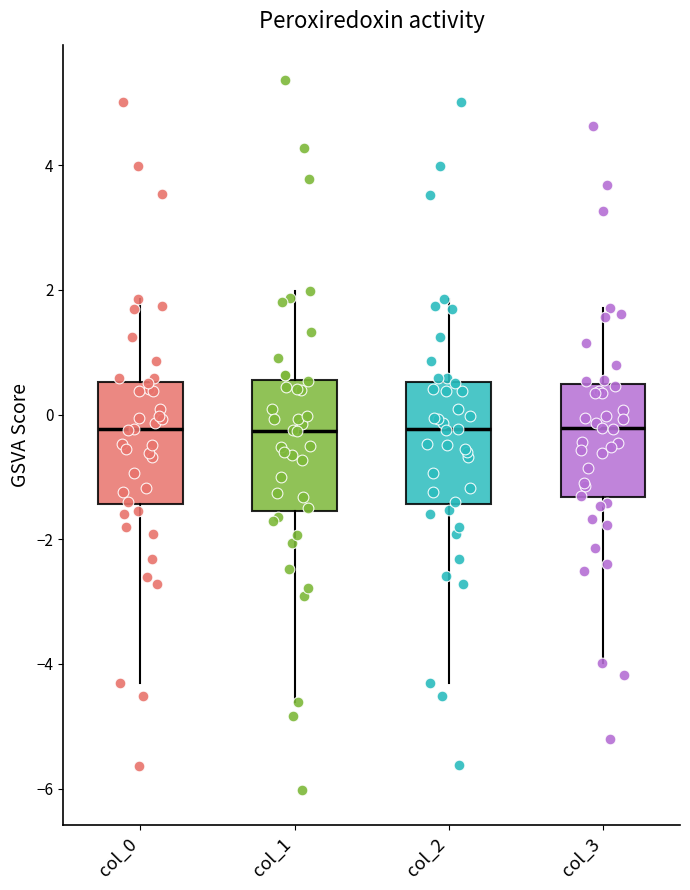

Reading left to right, transcribe this box plot: for each box, give where its median line is, the range the box spans, and where its two whiskers end, as read against the y-axis. The values are not printed on the chart, so give them approximately, as read against the axis.

col_0: median -0.2, box -1.4 to 0.6, whiskers -4.4 to 1.8
col_1: median -0.2, box -1.6 to 0.6, whiskers -4.6 to 2.0
col_2: median -0.2, box -1.4 to 0.6, whiskers -4.4 to 1.8
col_3: median -0.2, box -1.4 to 0.4, whiskers -4.0 to 1.8